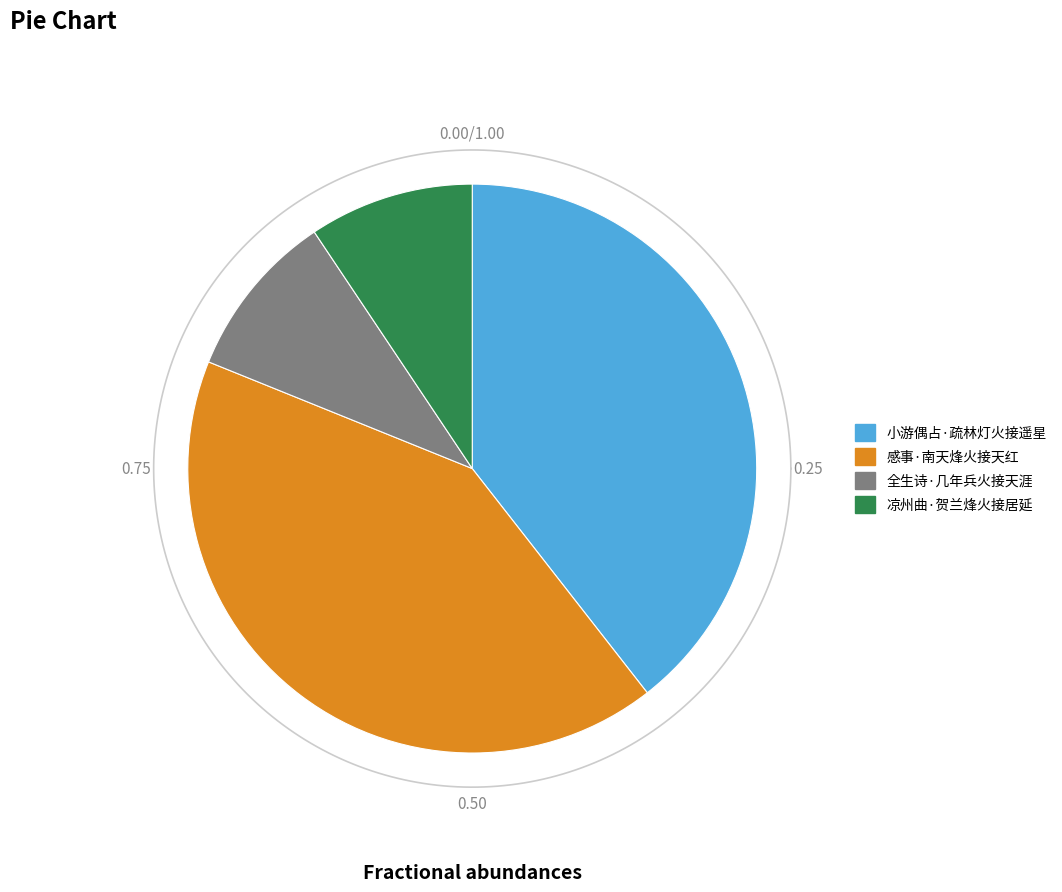

How many slices are in this pie chart?

4